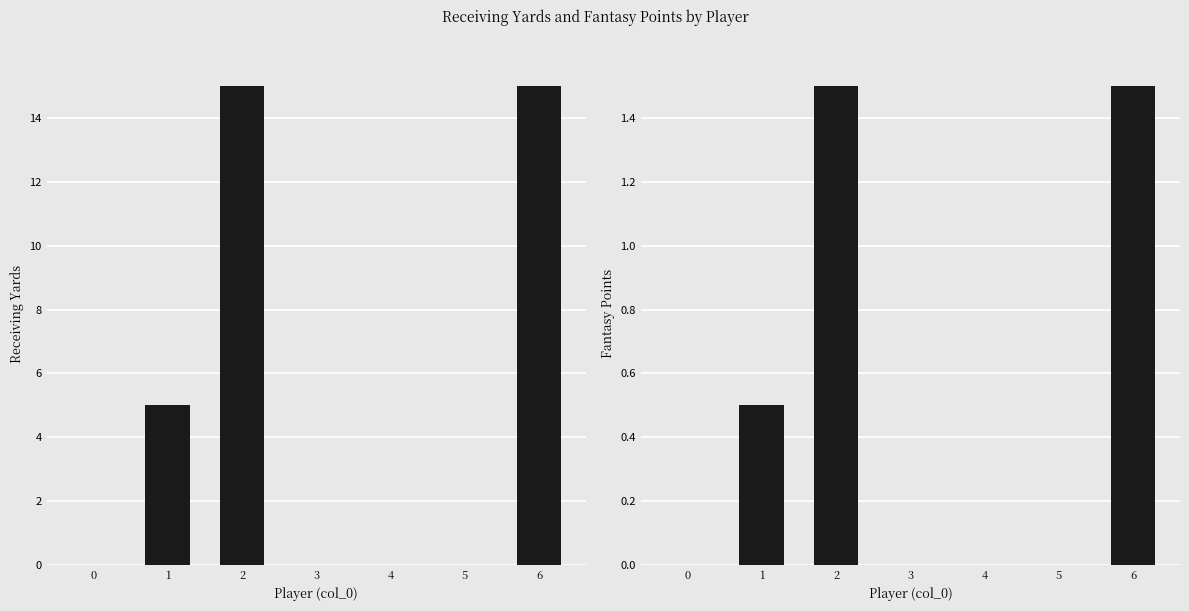

Is the value of fantasy points at 4 greater than the value of rec_yds at 2?

No